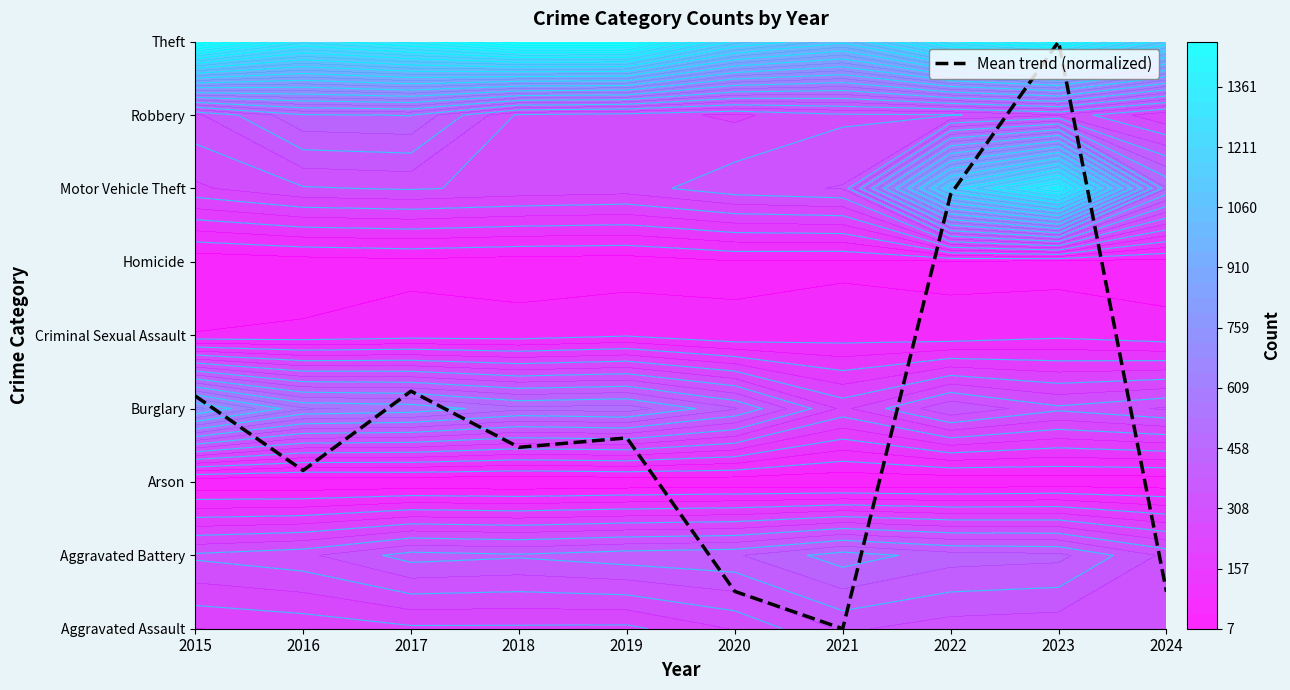

Is it true that the value at 2016 is 0.6?

False